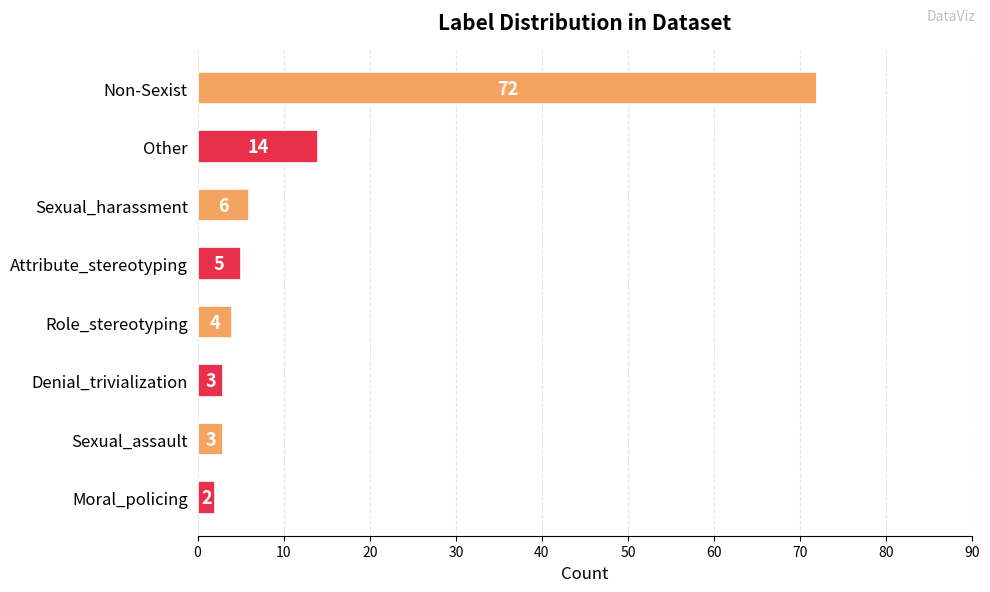

Does the chart contain stacked bars?

No